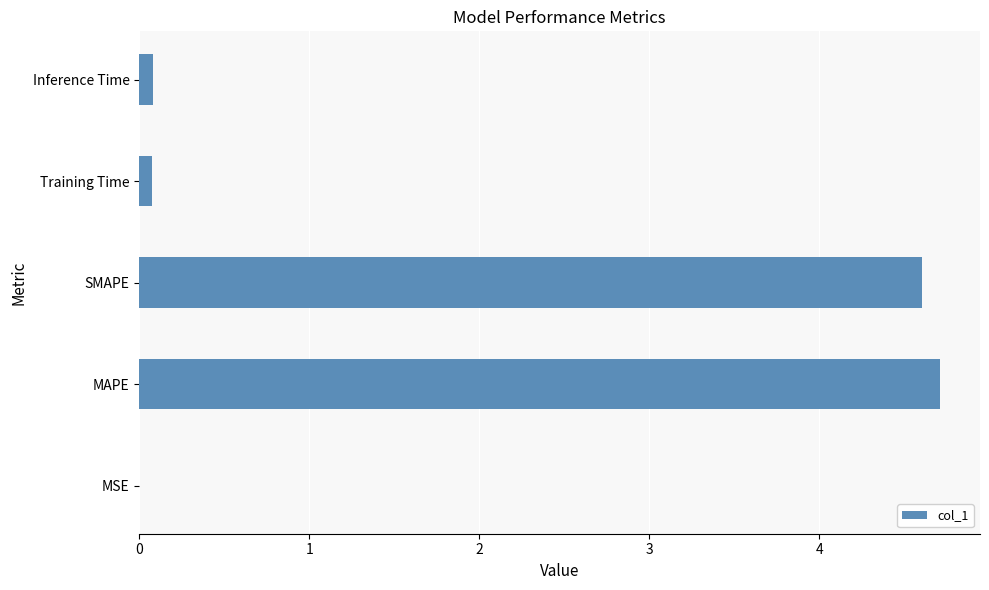

What is the average value?

1.9